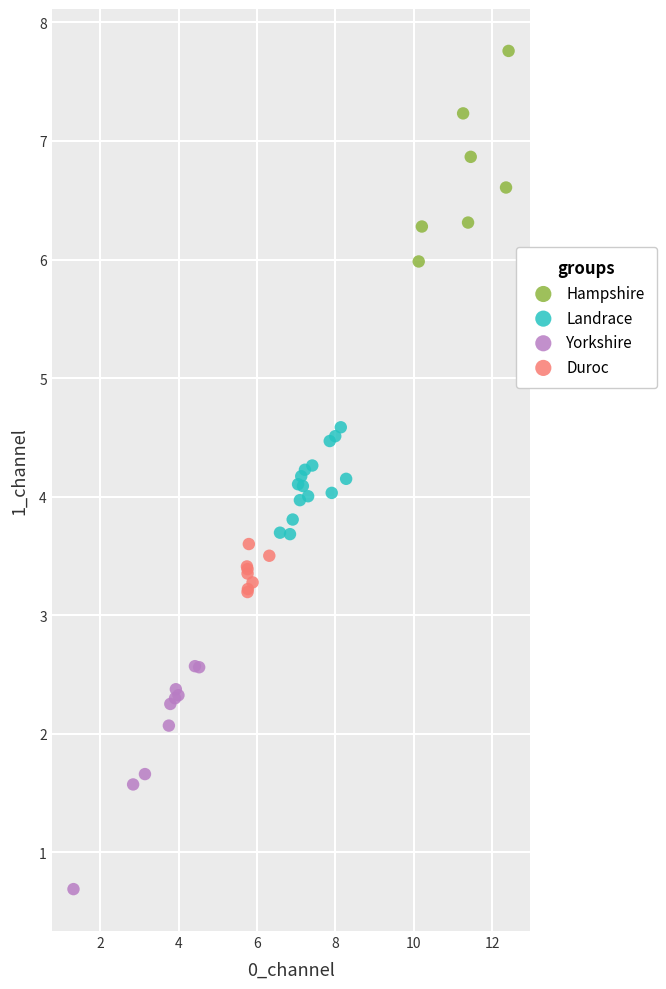

What are all the series names shown in the legend?

Hampshire, Landrace, Yorkshire, Duroc